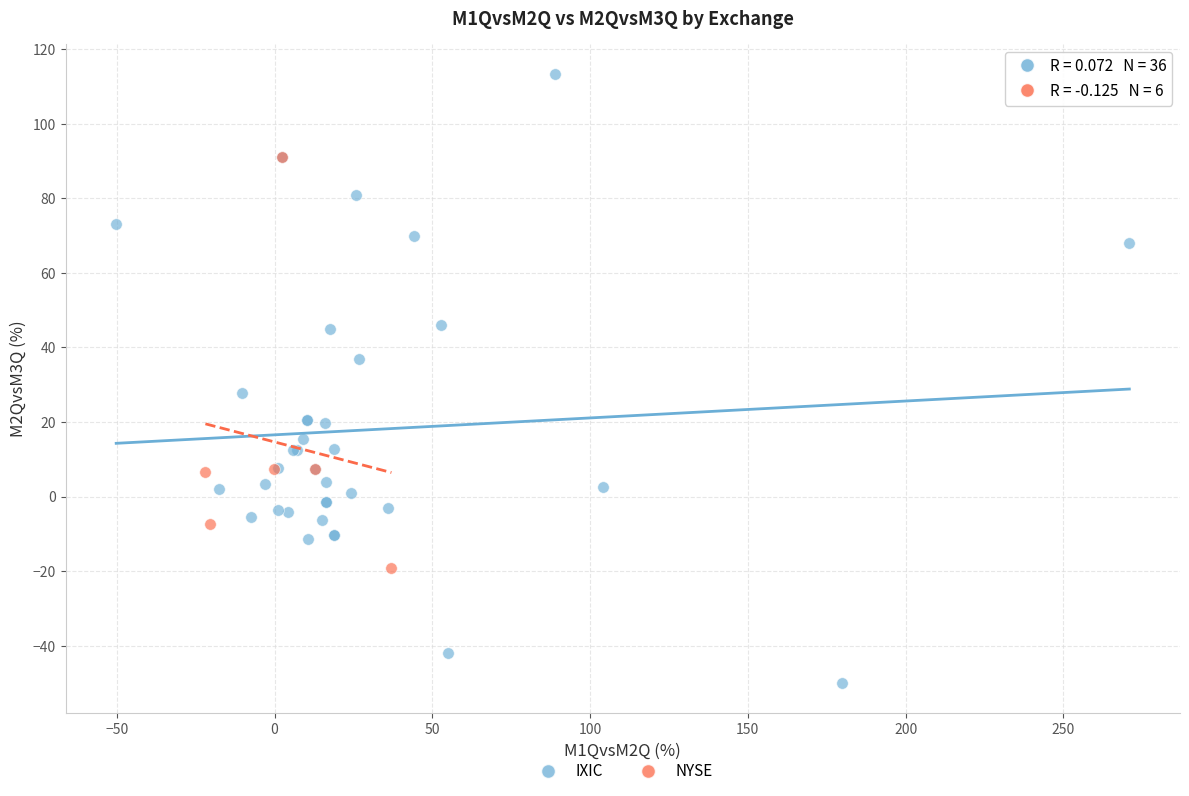

Which series reaches the minimum Y coordinate?

IXIC